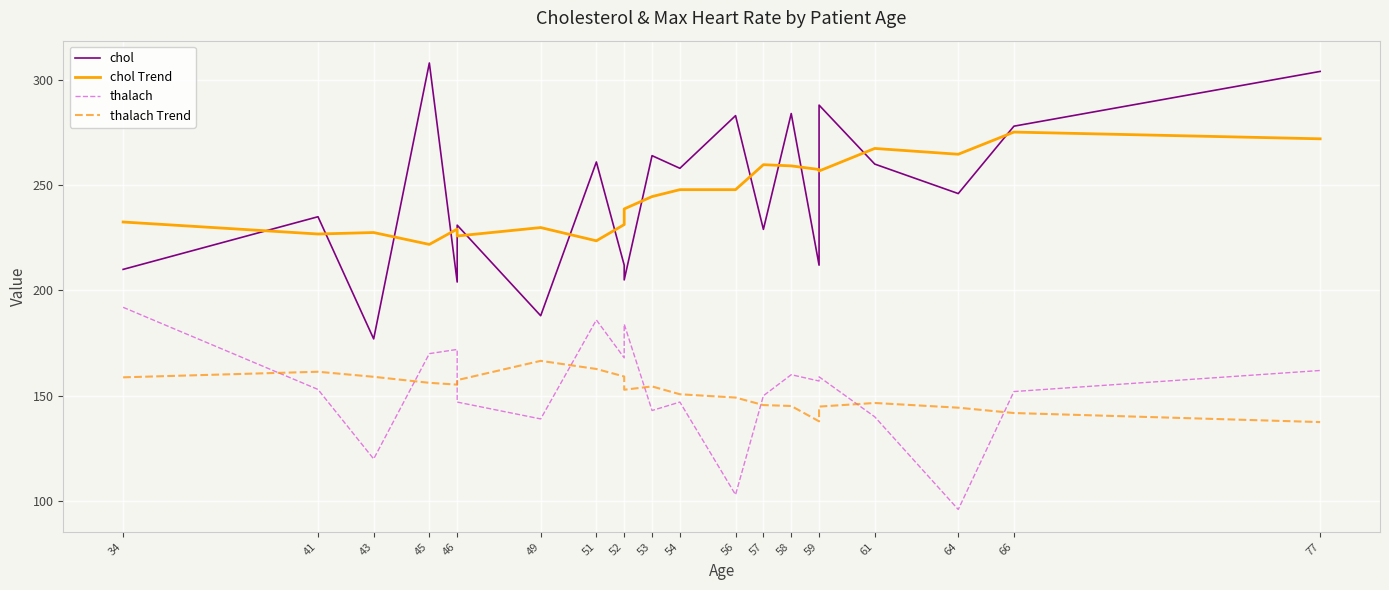

Which has a higher value, 59 or 49?

59